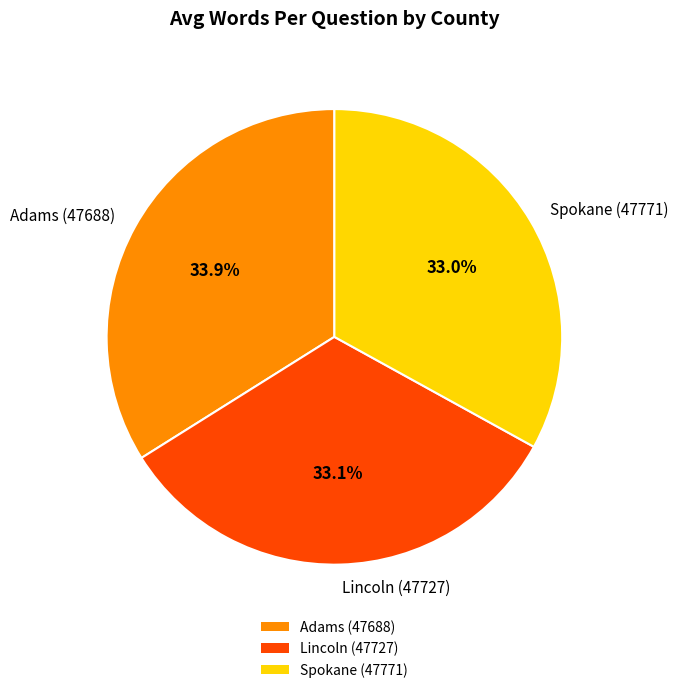

How many slices are in this pie chart?

3